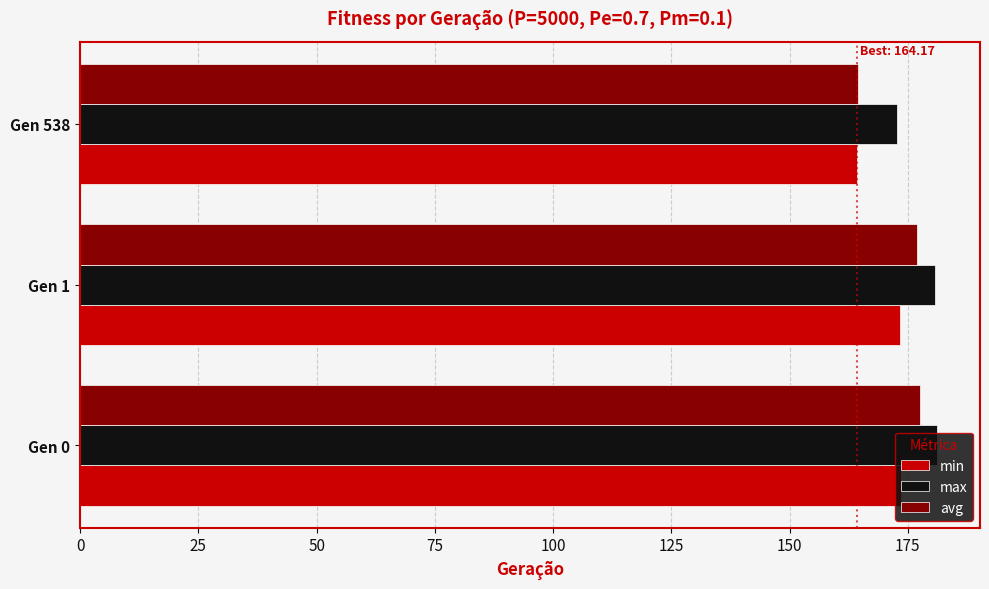

What is the difference between the highest and lowest values at Gen 538?

8.5